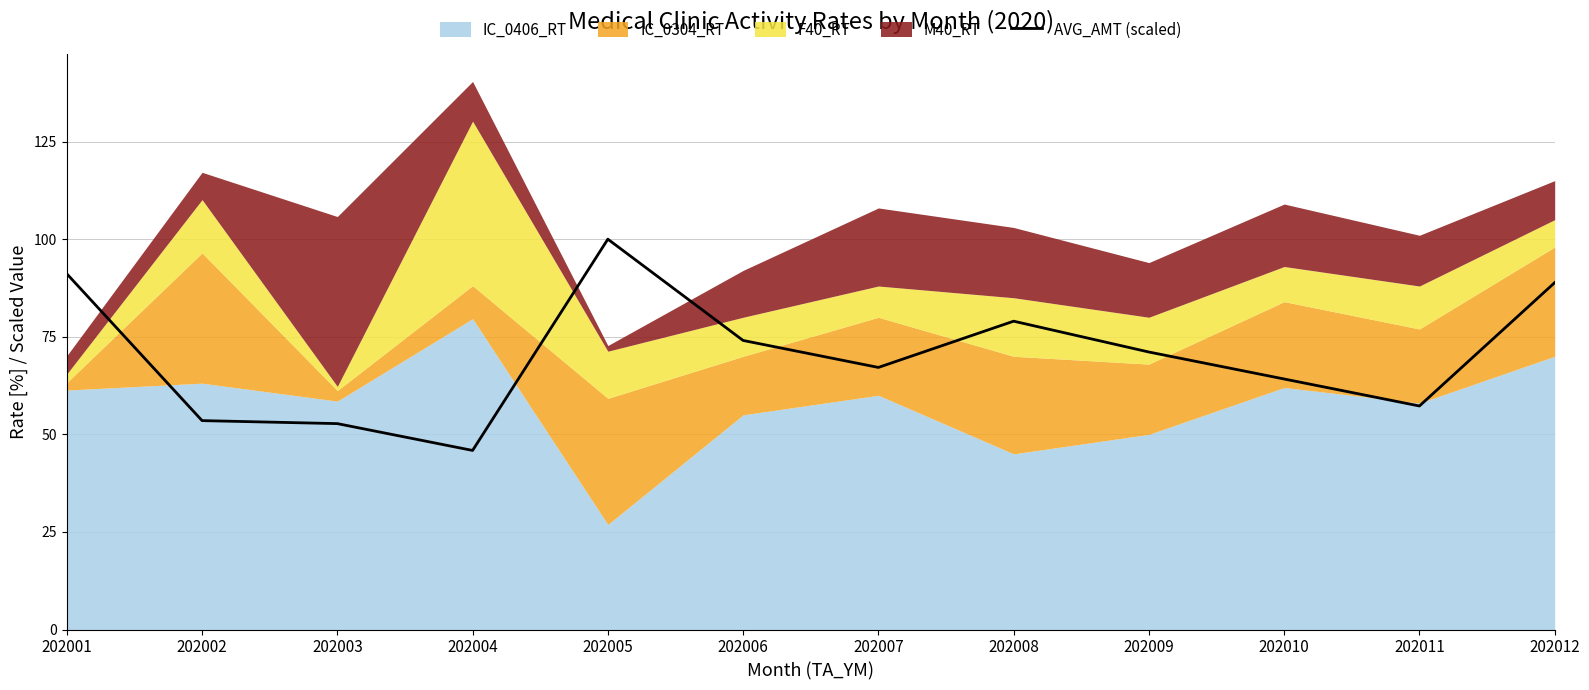

What is the greatest value displayed?

100.0